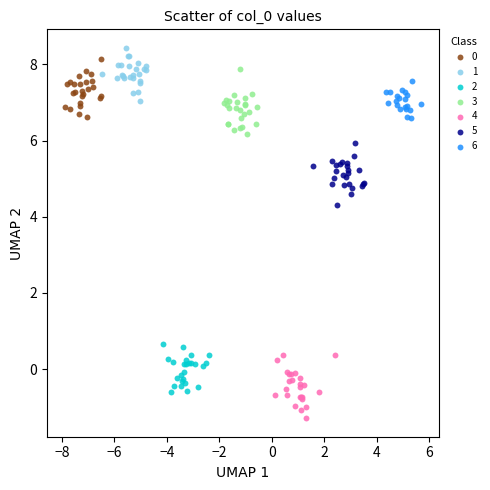

Which series contains the lowest Y value?

4